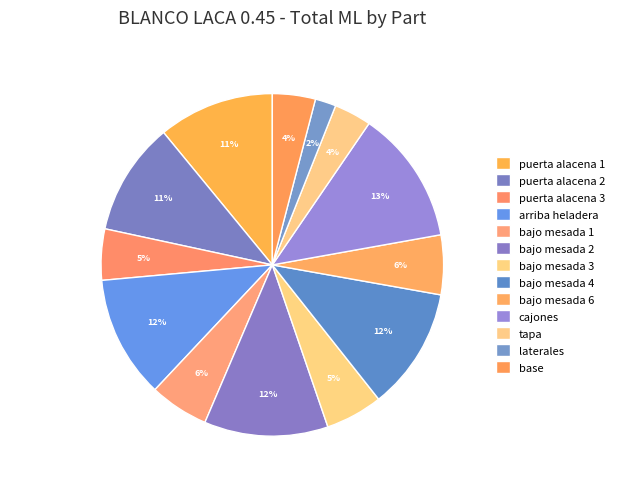

To the nearest percent, what is the average slice percentage?

8%